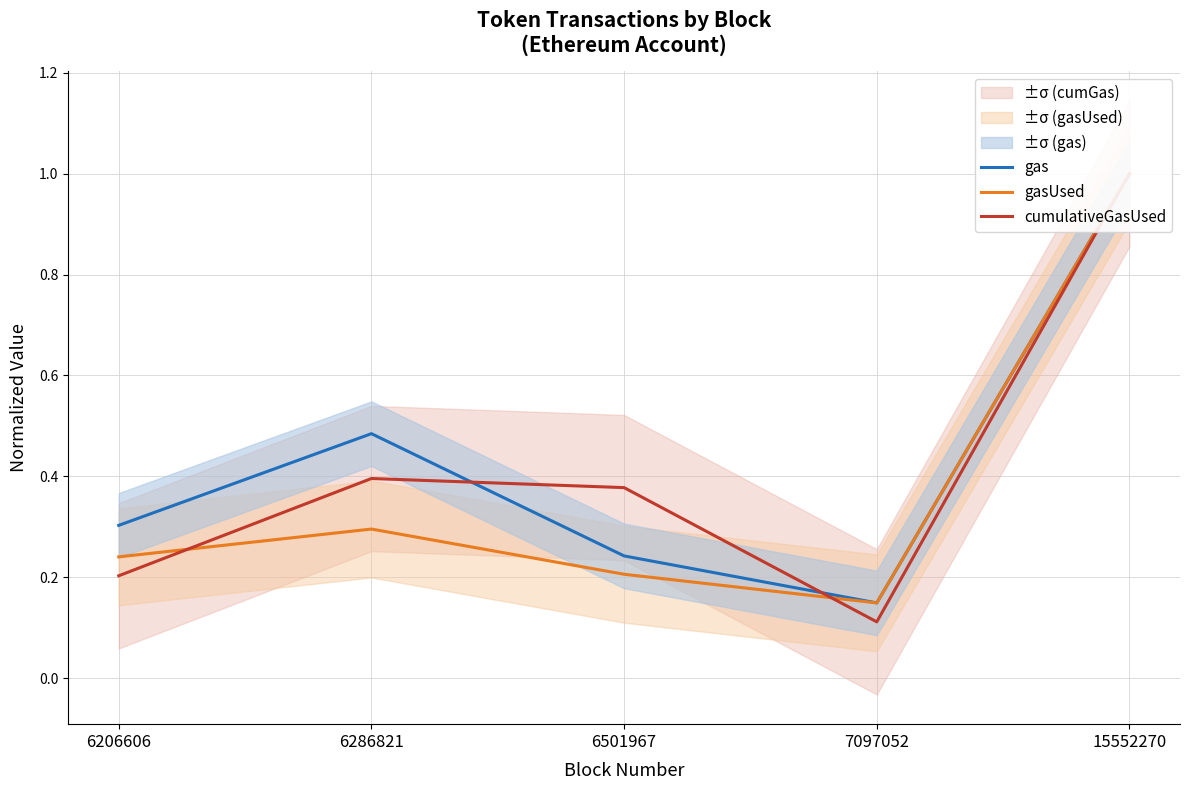

Reading left to right, what are all the values shown in this chart?

gas: 6206606=0.3	6286821=0.5	6501967=0.2	7097052=0.1	15552270=1.0
gasUsed: 6206606=0.2	6286821=0.3	6501967=0.2	7097052=0.1	15552270=1.0
cumulativeGasUsed: 6206606=0.2	6286821=0.4	6501967=0.4	7097052=0.1	15552270=1.0